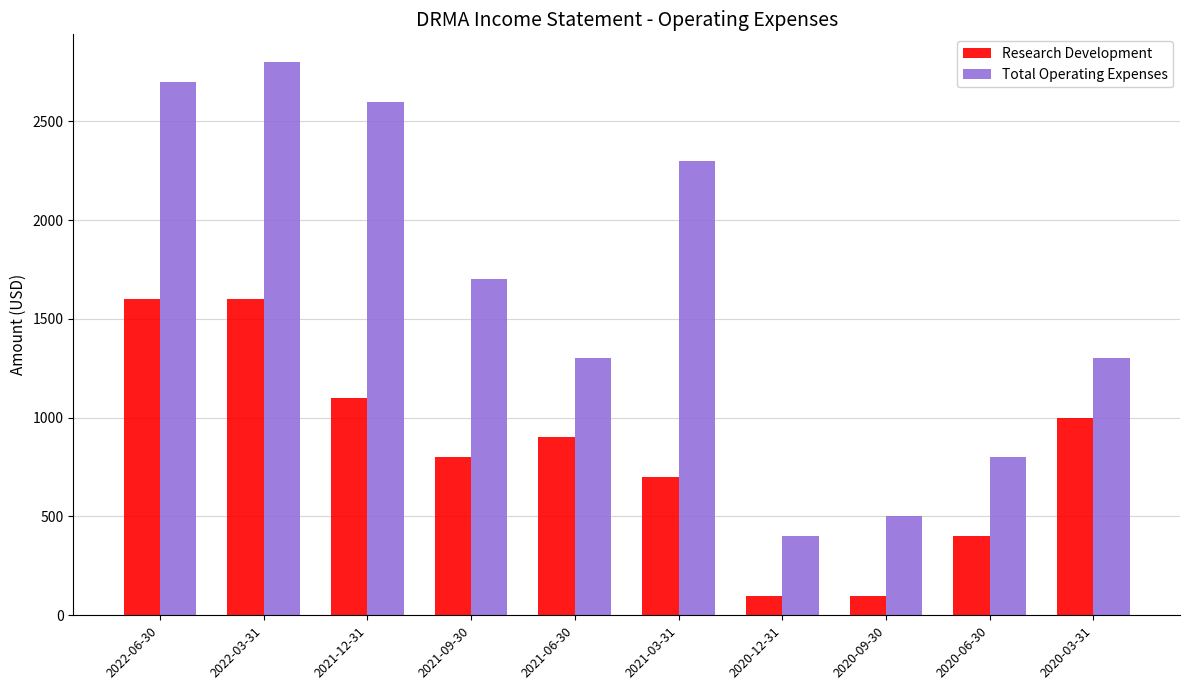

At which label is Research Development closest to 850?

2021-09-30